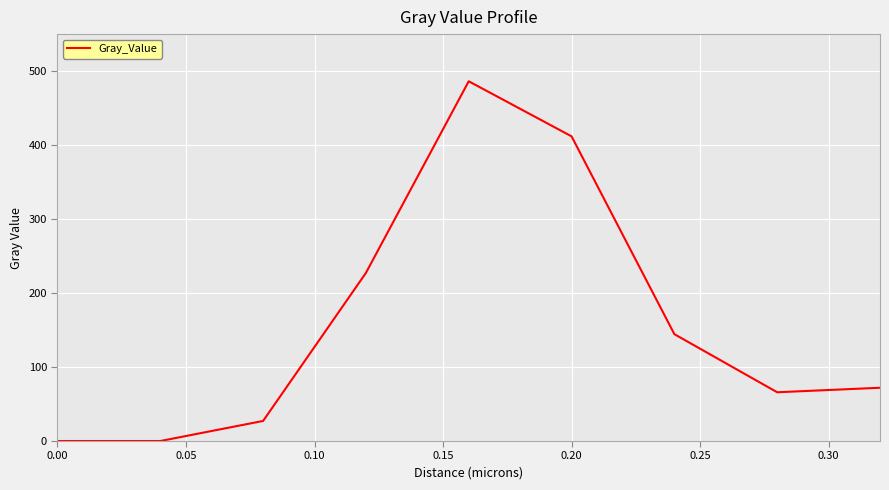

What is the difference between the maximum and minimum values?

486.2